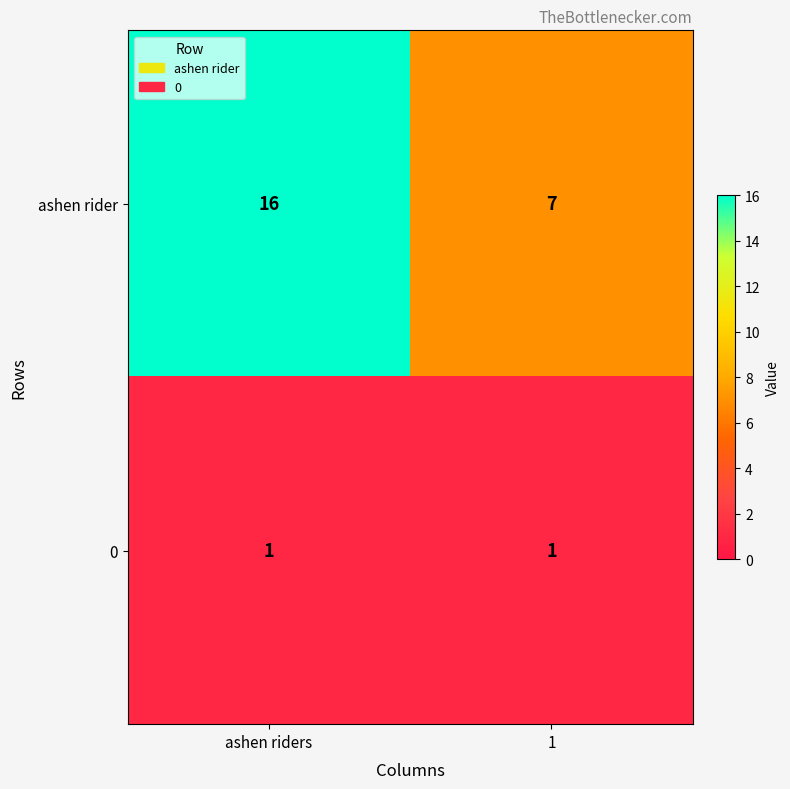

What is the sum of the ashen rider values at ashen riders and 1?

23